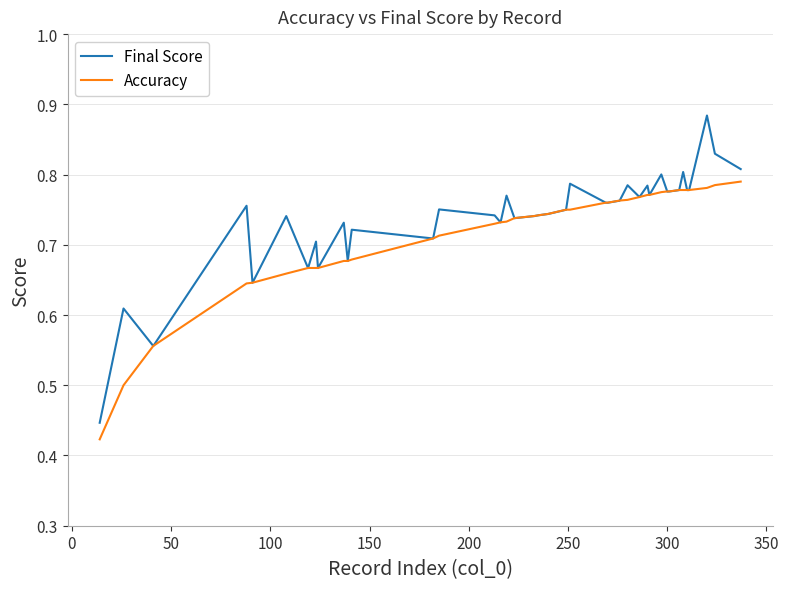

Where do Accuracy and Final Score first cross each other?

0 and 50